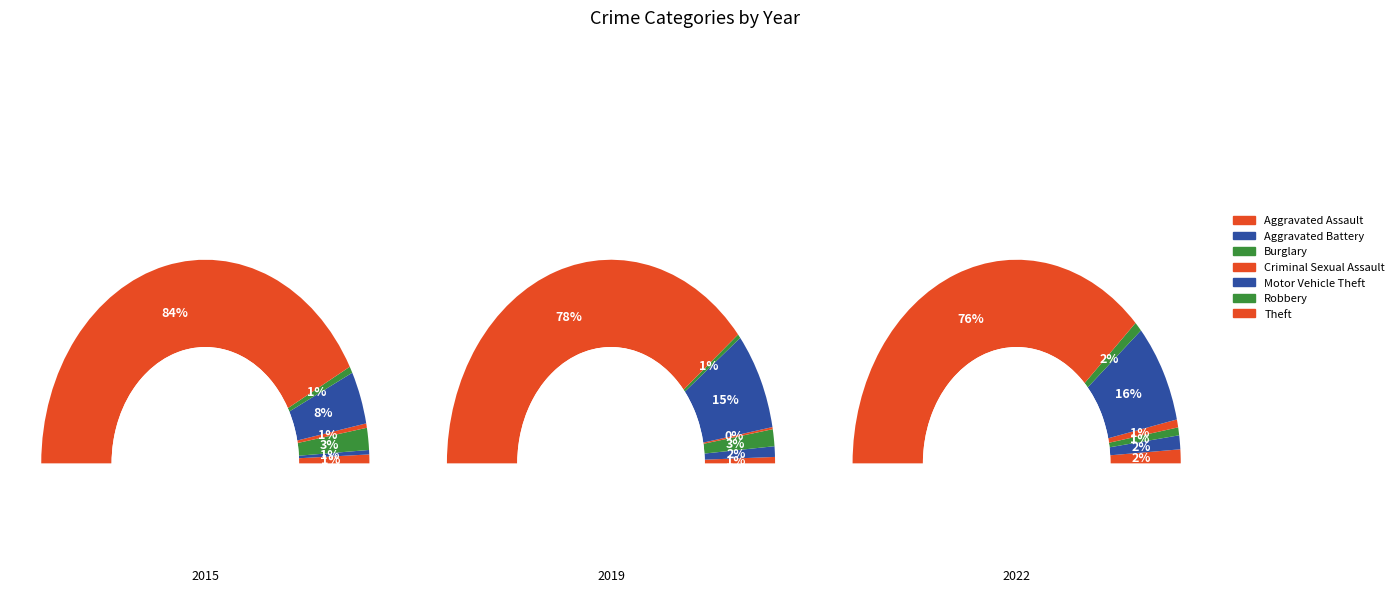

To the nearest percent, what is the average slice percentage?

14%